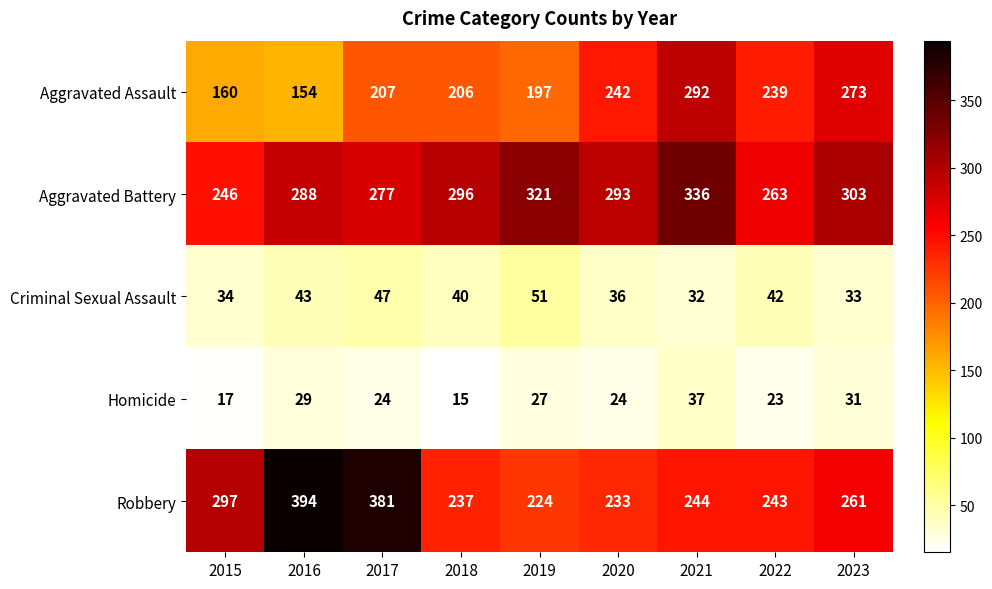

Count the number of categories in the chart.

9